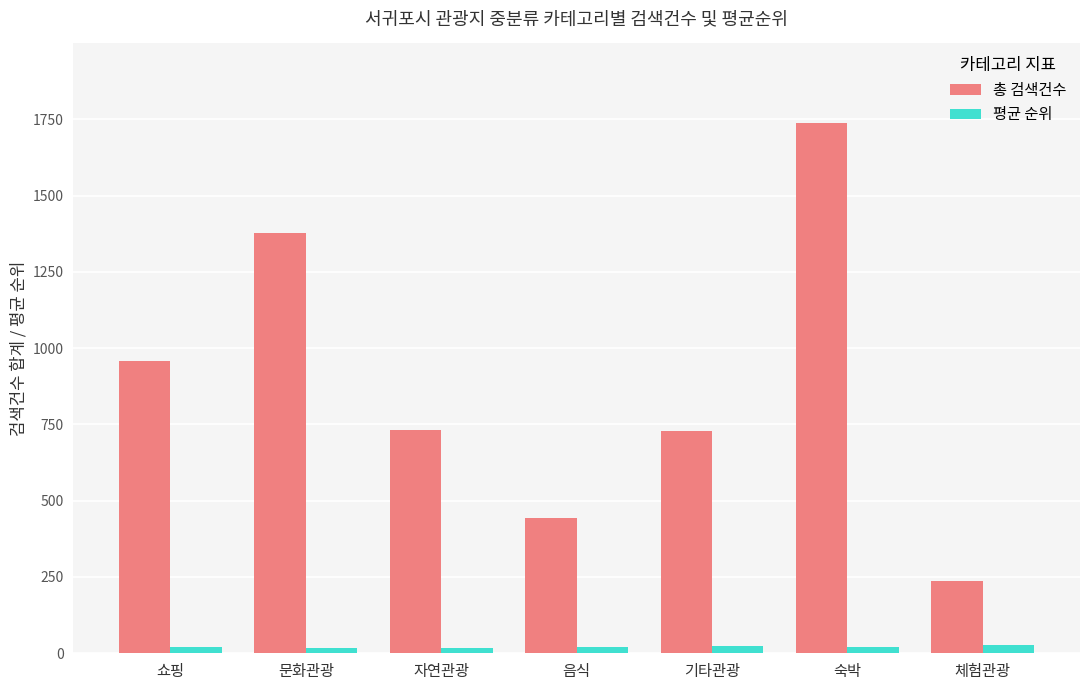

True or false: 총 검색건수 has a value of 730.0 at 기타관광.

True